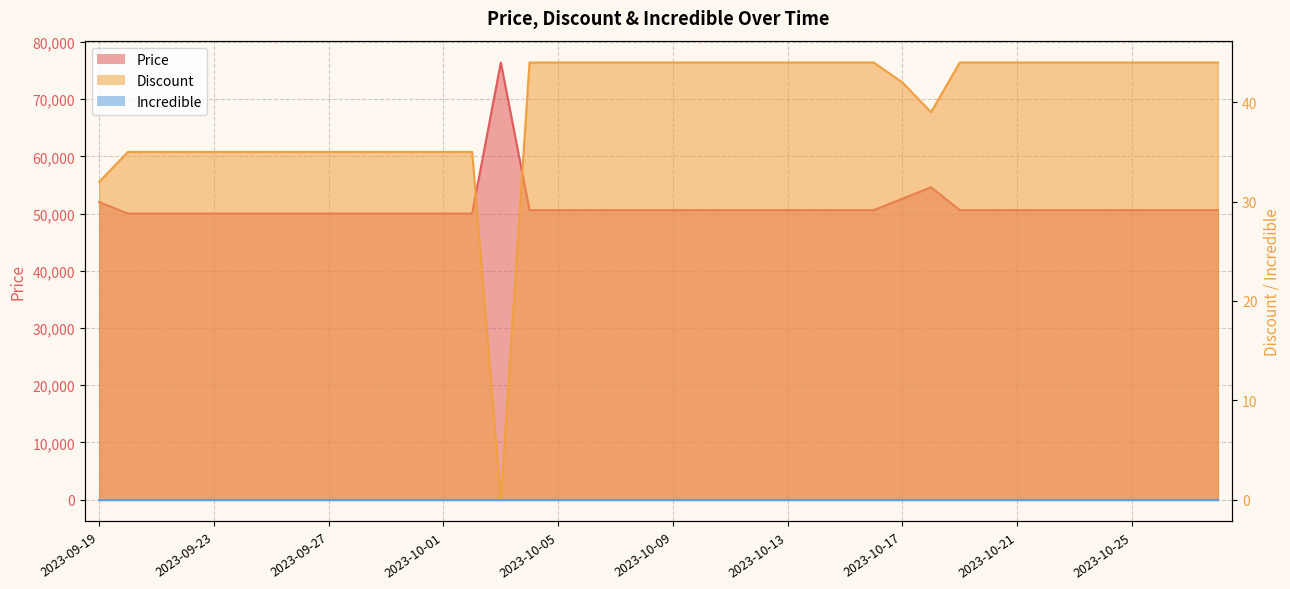

Which series has the widest spread of values?

Price